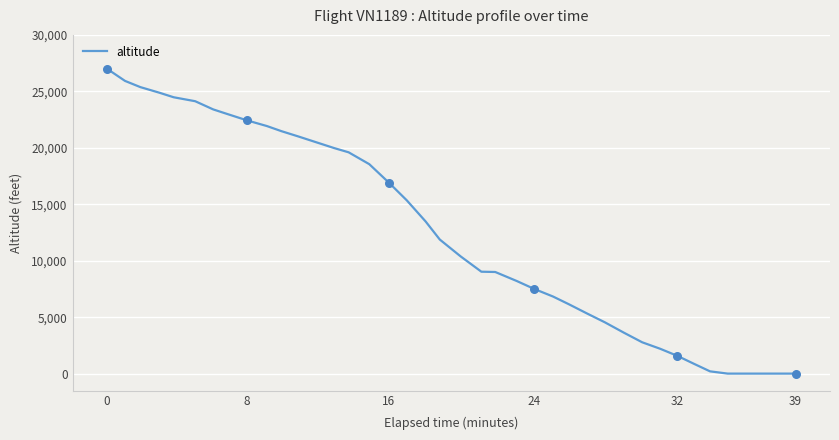

What is the greatest value displayed?

27000